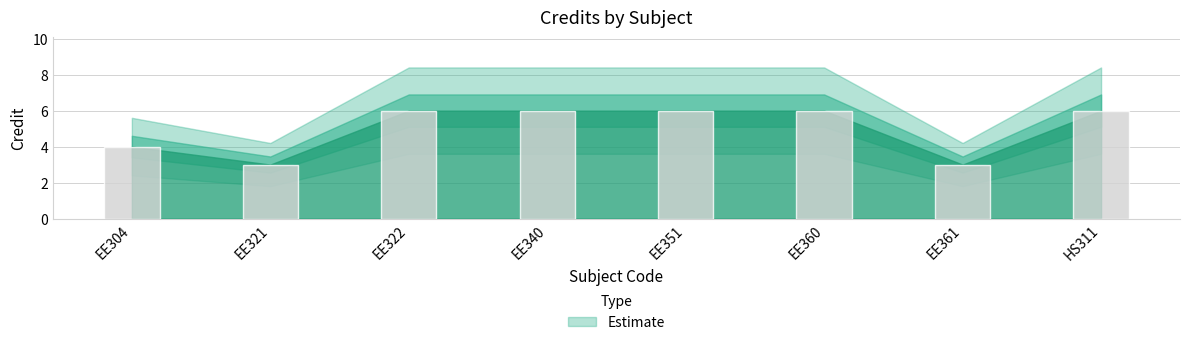

What is the ratio of the value at EE360 to the value at EE351?

1.0